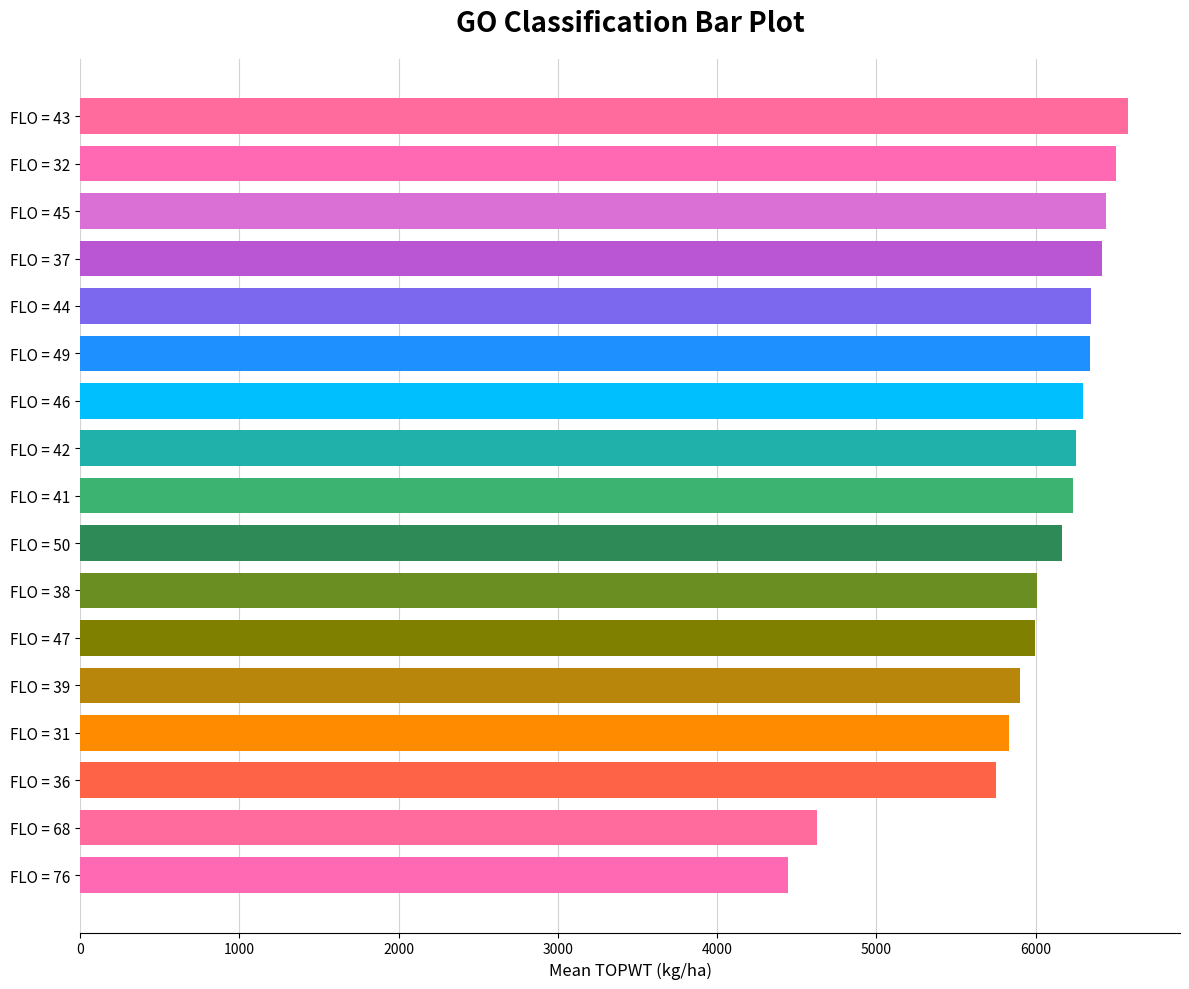

What is the approximate value at FLO = 76?

4444